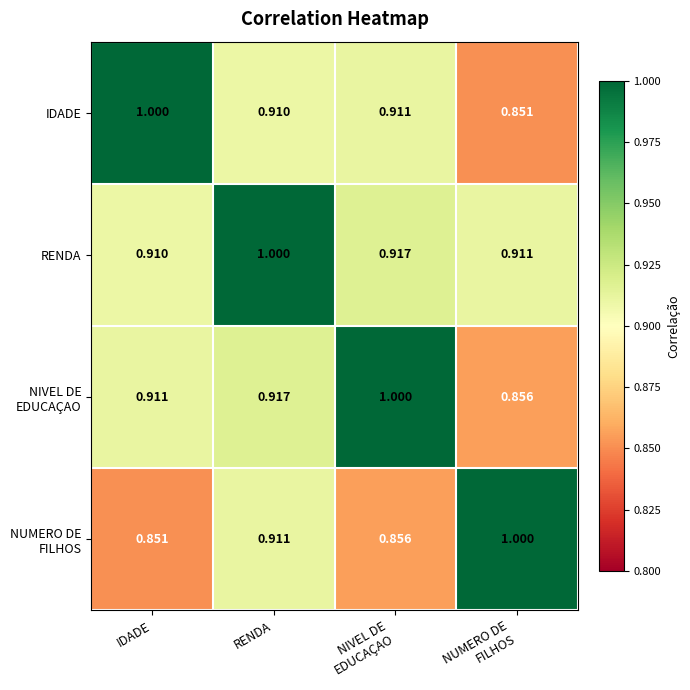

Which category has the highest value in the IDADE series?

IDADE